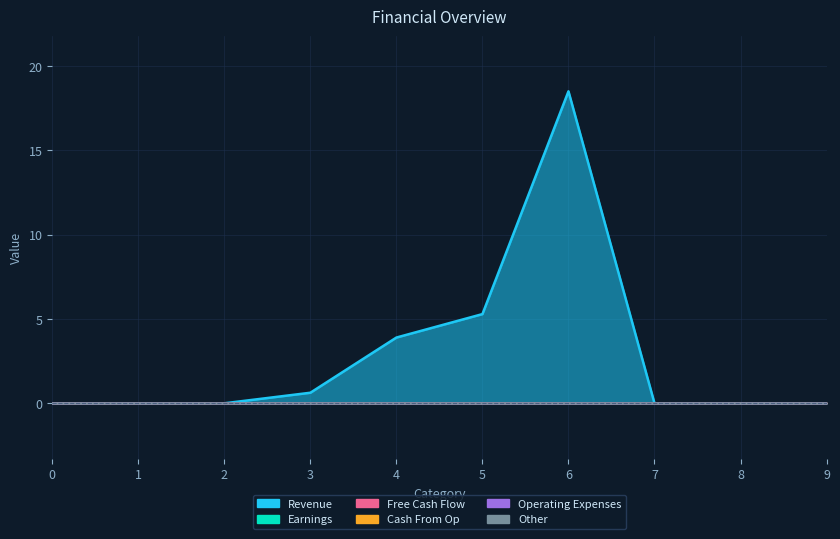

Is it true that Other equals 0.0 at 3?

True